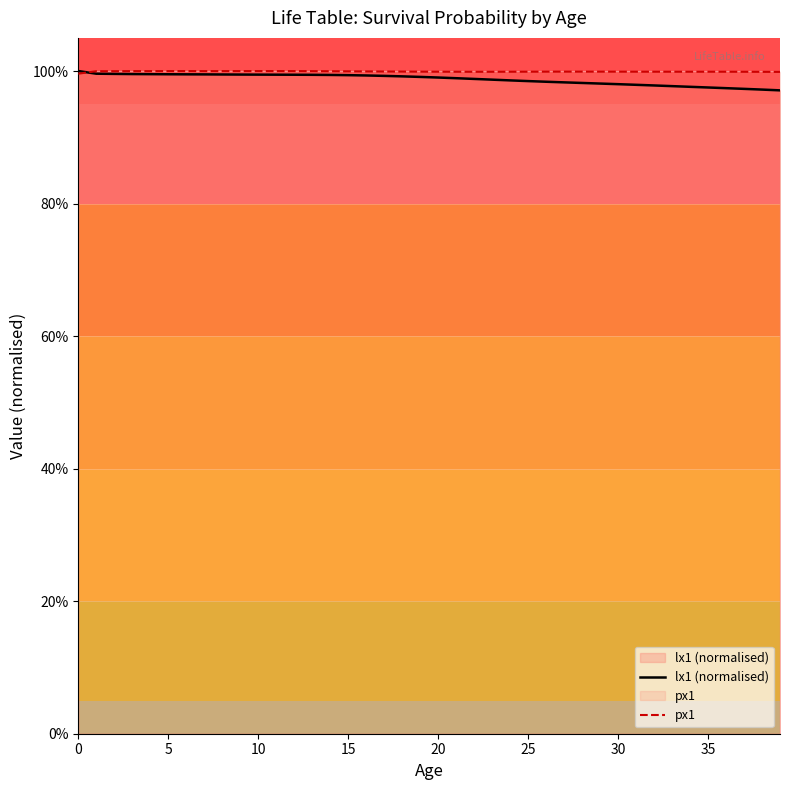

Which series has the largest total across all categories?

px1